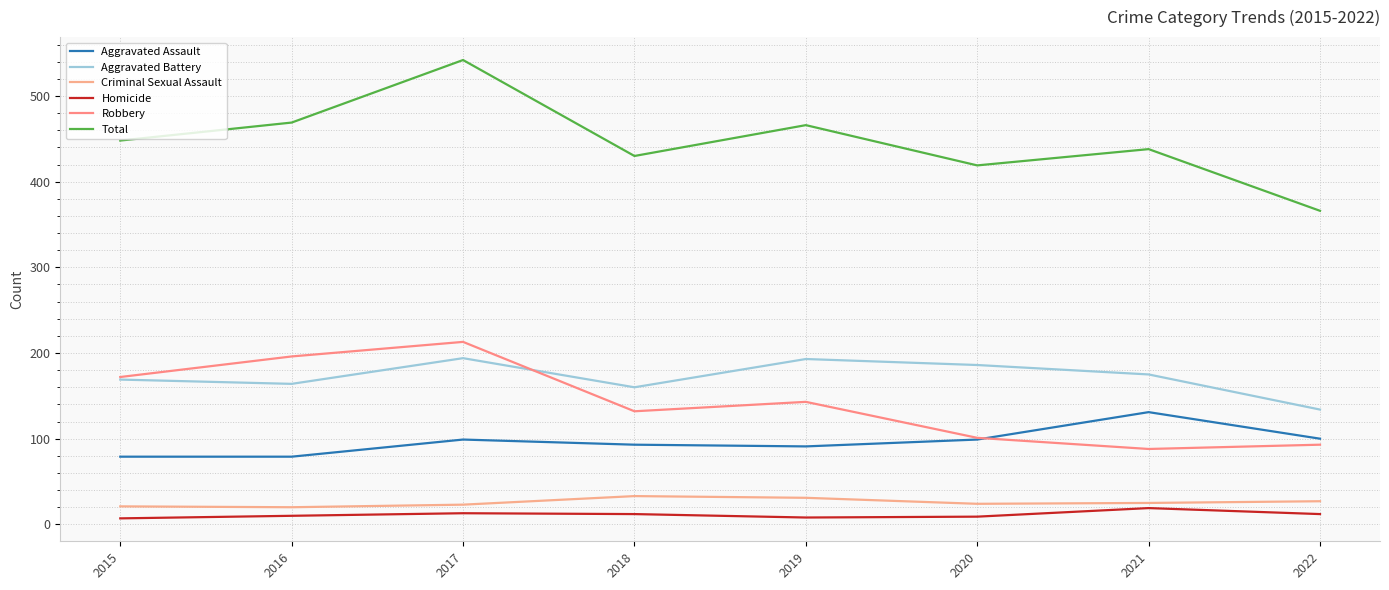

What are all the series names shown in the legend?

Aggravated Assault, Aggravated Battery, Criminal Sexual Assault, Homicide, Robbery, Total